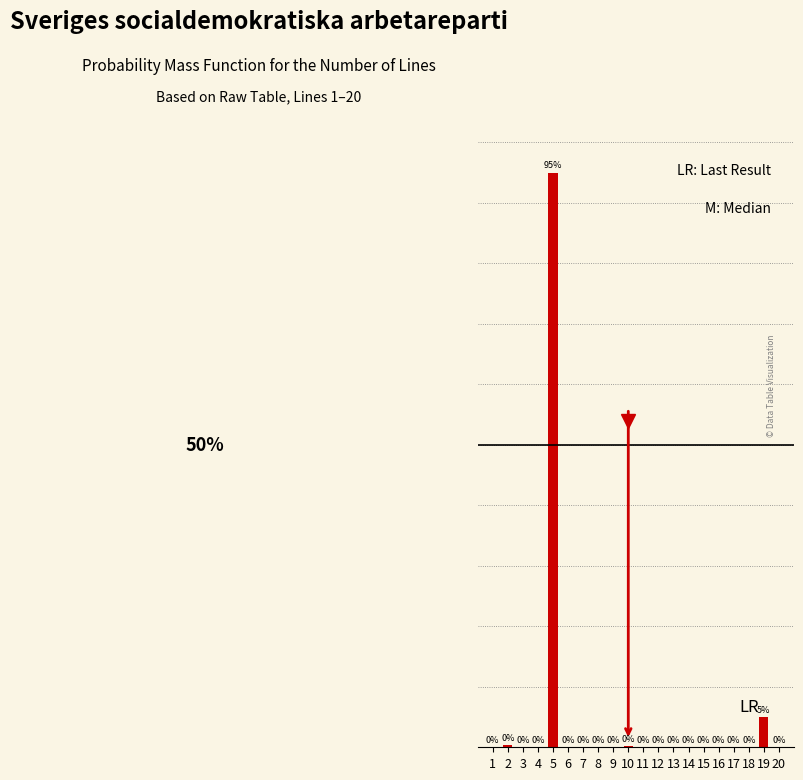

Are the bars horizontal?

No